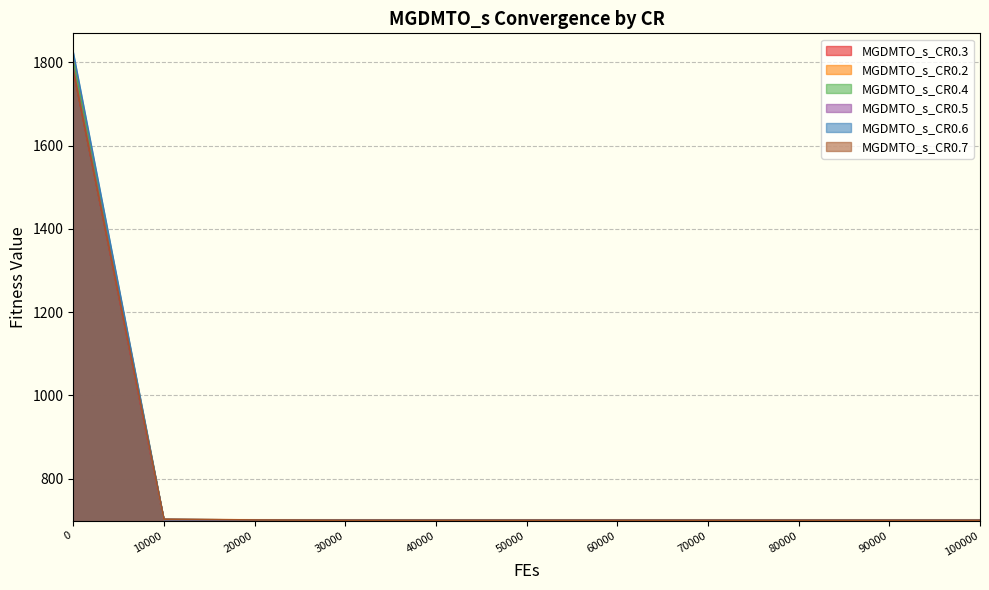

Which series changed the most between 20000 and 60000?

MGDMTO_s_CR0.7